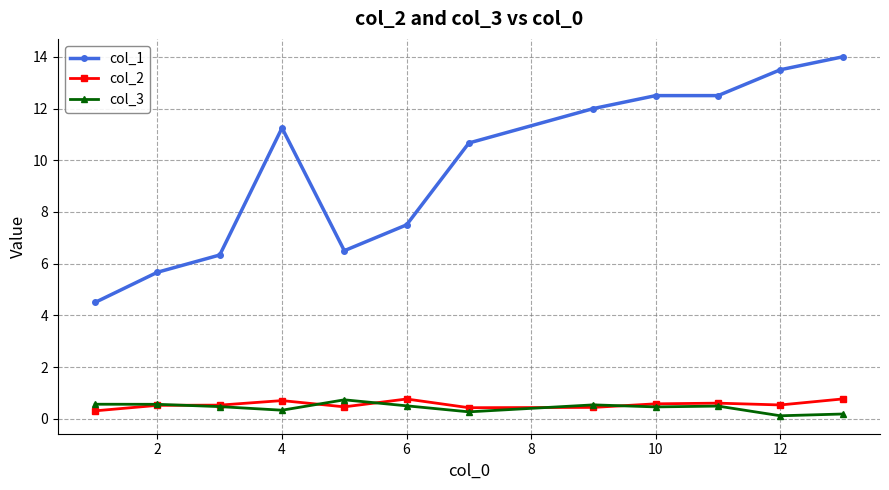

True or false: col_2 has more than 1 points higher than both neighbors.

True